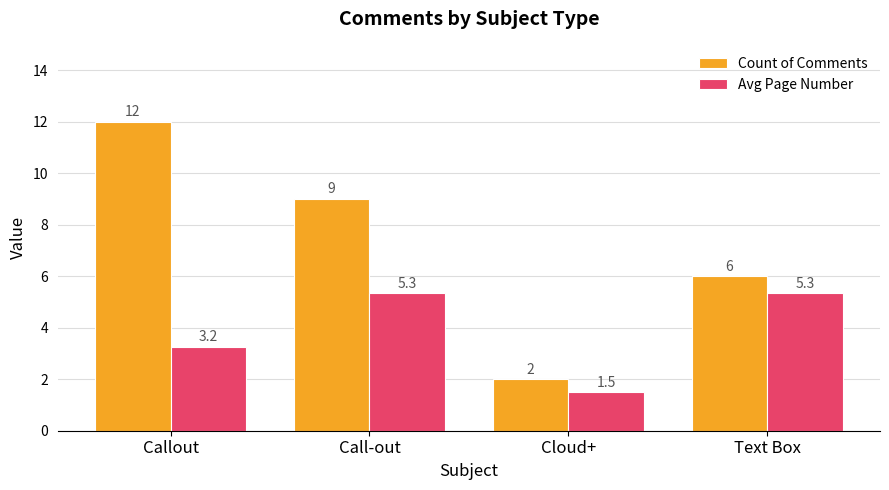

List the series in order of their overall mean, highest first.

Count of Comments, Avg Page Number